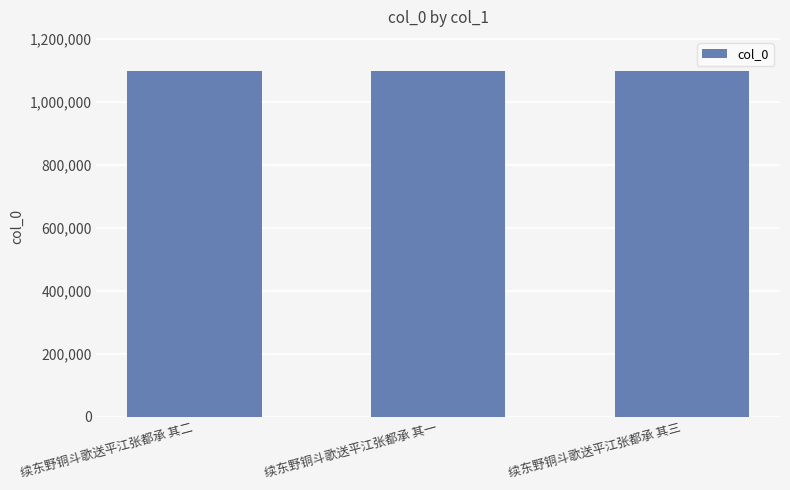

What is the label of the 2nd bar from the left?

续东野铜斗歌送平江张都承 其一